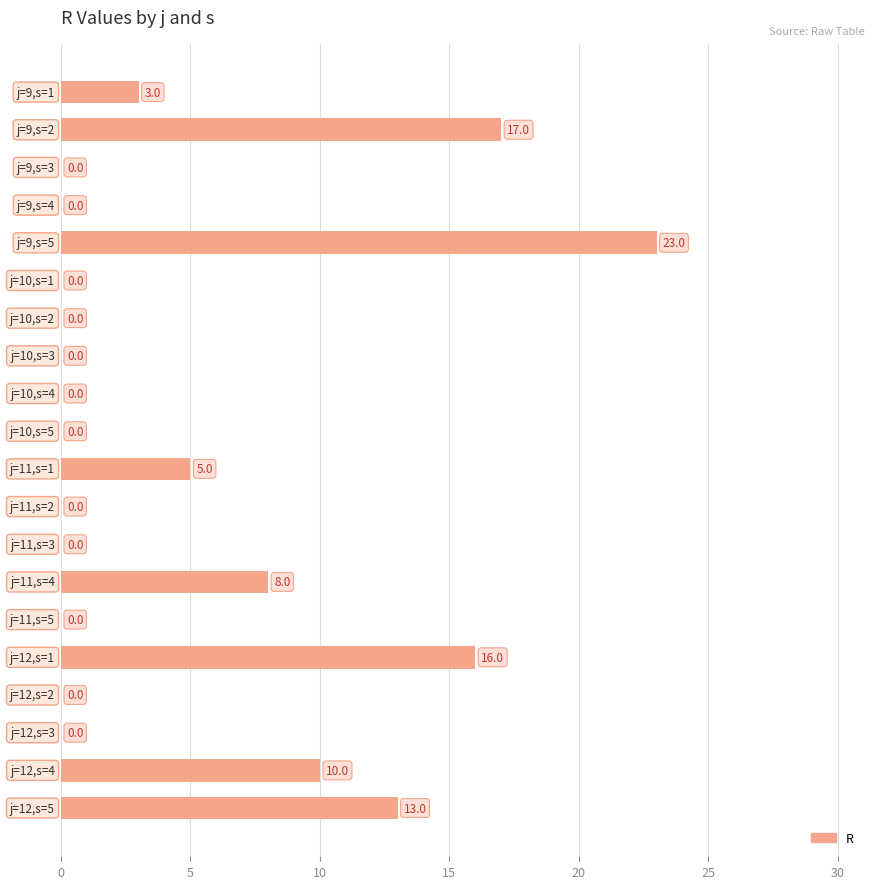

What is the greatest value displayed?

23.0